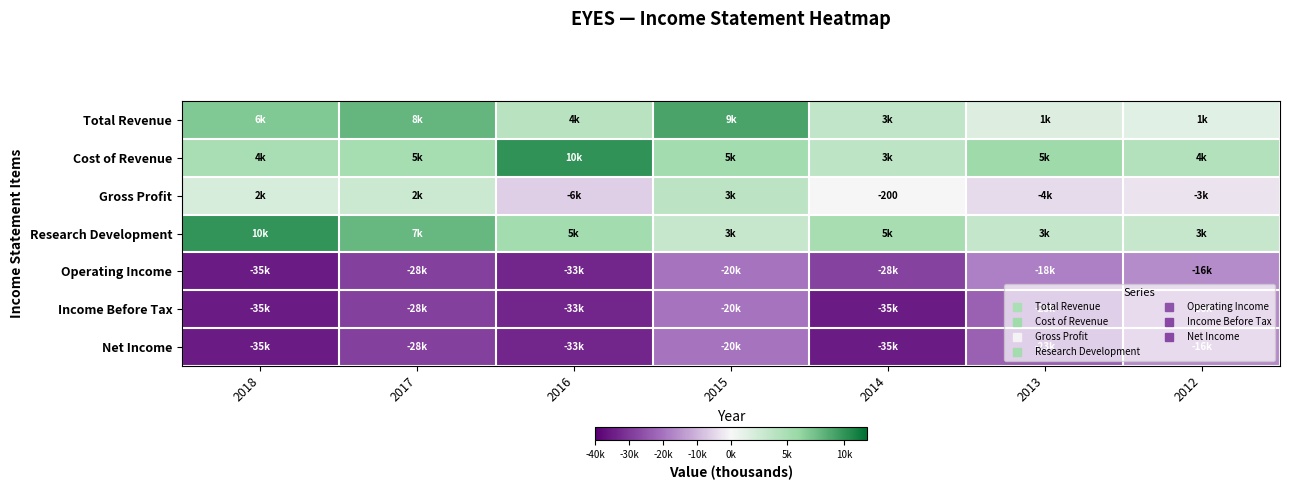

What is the highest value of the Net Income series?

-16300